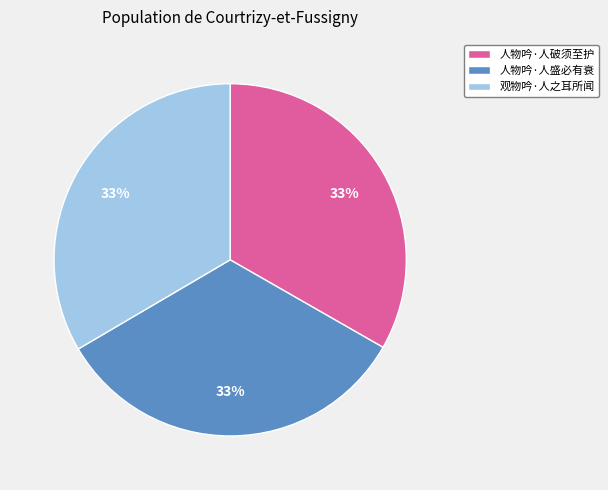

Is there any slice that represents more than half of the pie?

No